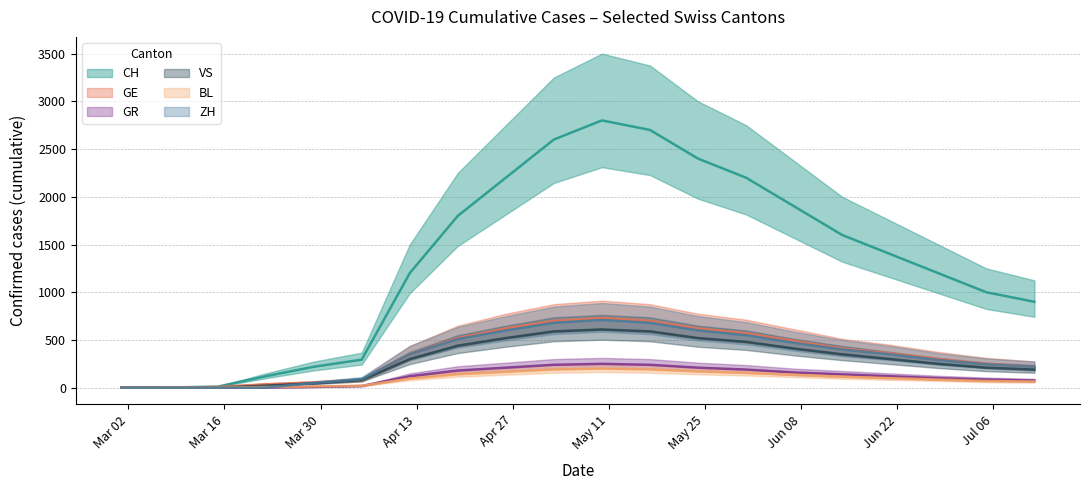

Reading left to right, list all the values displayed in this chart.

CH: 0	3	11	120	219	294	1200	1800	2200	2600	2800	2700	2400	2200	1900	1600	1400	1200	1000	900
GE: 0	1	8	36	55	80	350	520	620	700	730	700	620	570	490	410	360	300	250	220
GR: 0	0	0	3	8	18	120	180	210	240	250	240	210	190	160	140	120	100	85	75
VS: 0	1	1	22	46	80	300	440	520	590	610	590	520	480	410	350	300	250	210	190
BL: 0	2	2	7	14	20	95	140	165	190	200	190	170	155	135	115	100	85	70	65
ZH: 0	0	0	0	50	90	350	510	600	680	710	680	600	550	470	400	350	290	245	220